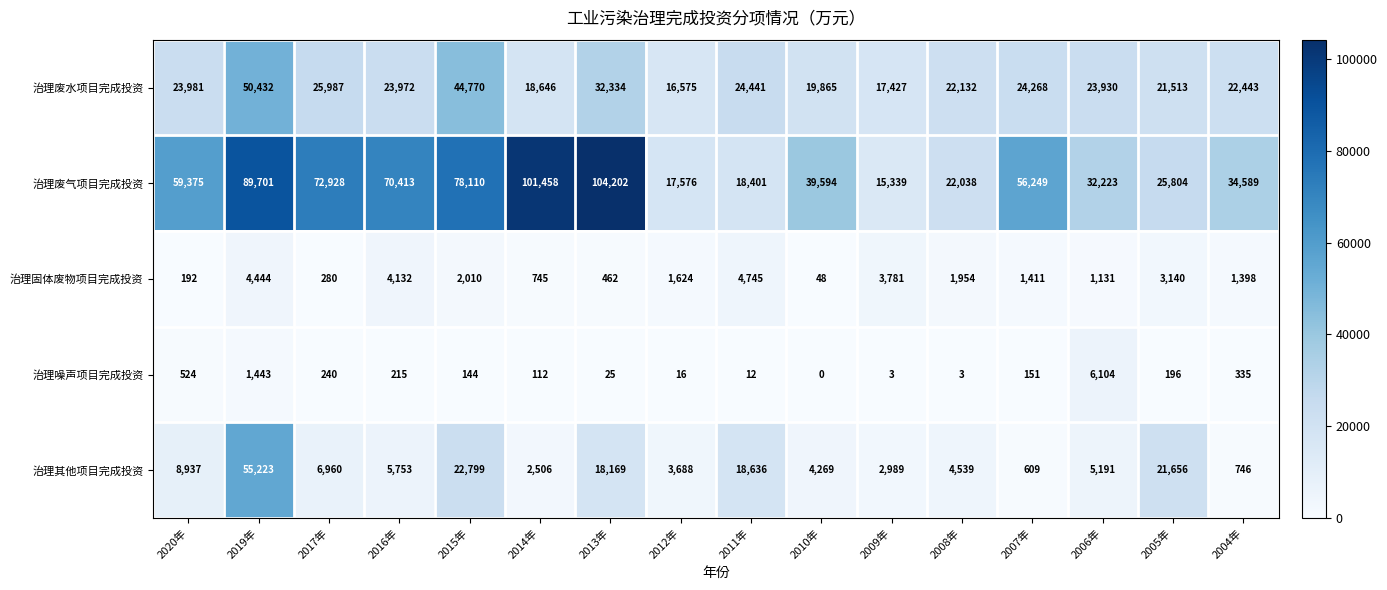

How many data points does each series have?

16